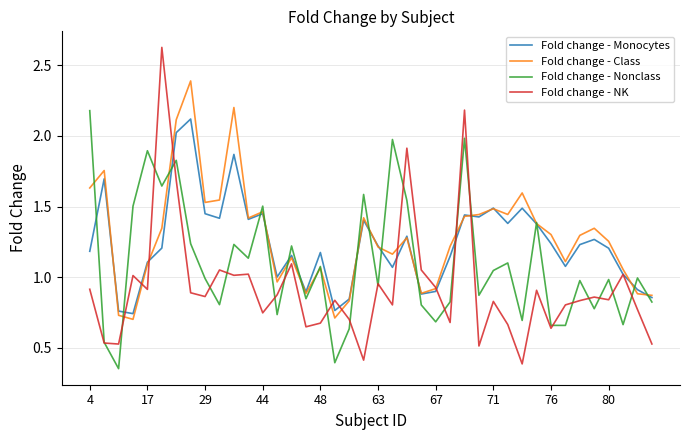

Which series has the largest range (max minus min)?

Fold change - NK